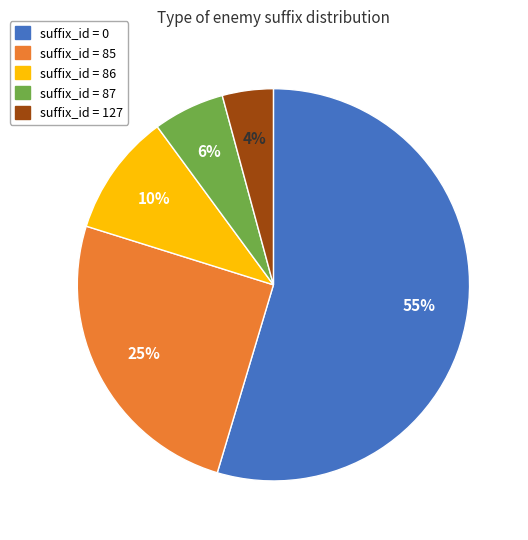

What percentage is the suffix_id = 85 slice, to the nearest percent?

25%